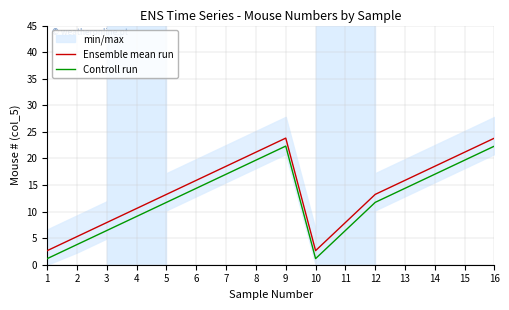

What is the sum of all Controll run values?

198.4